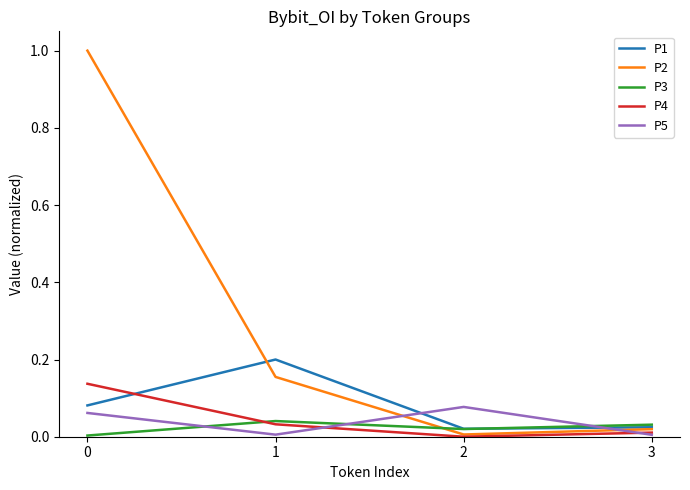

What is the greatest value displayed?

1.0